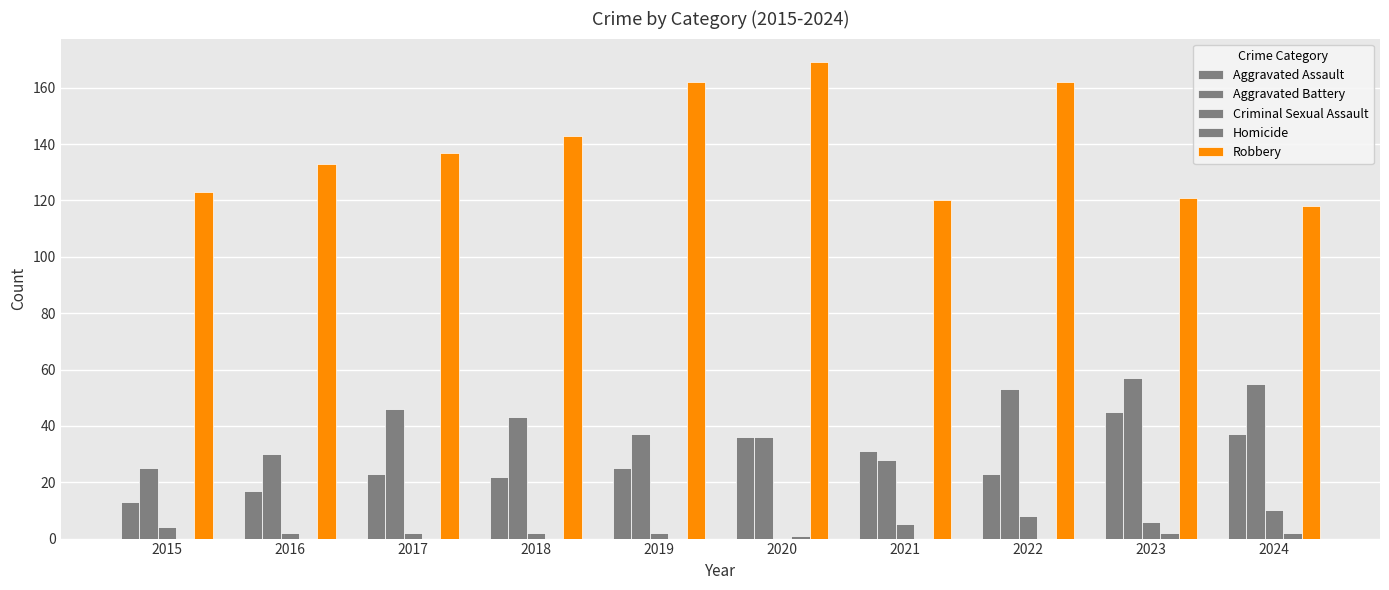

Where does the Aggravated Battery series first go above 43?

2017